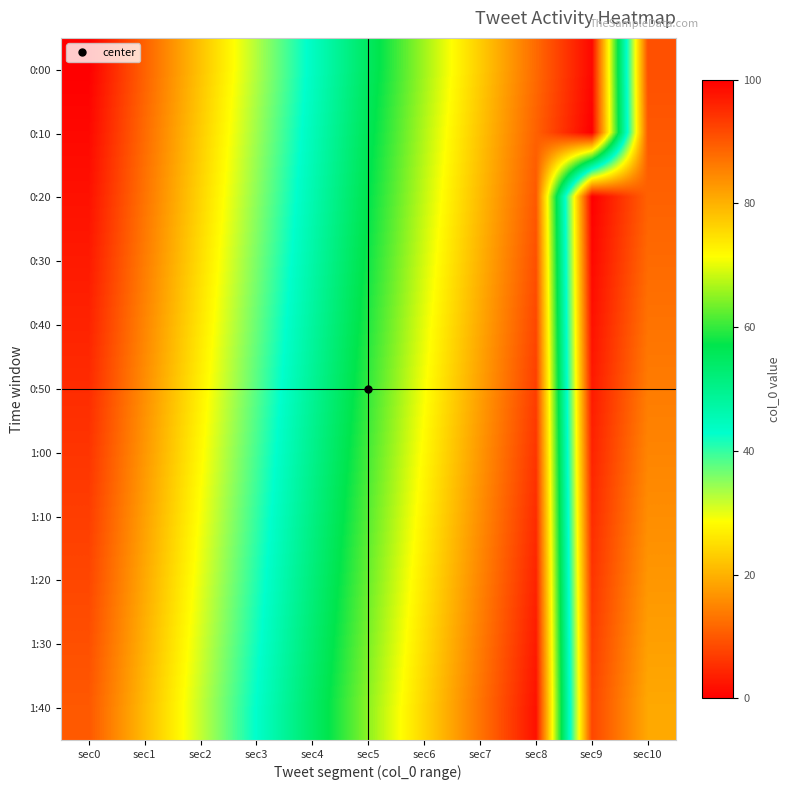

What is the total value across all series at sec0?

55